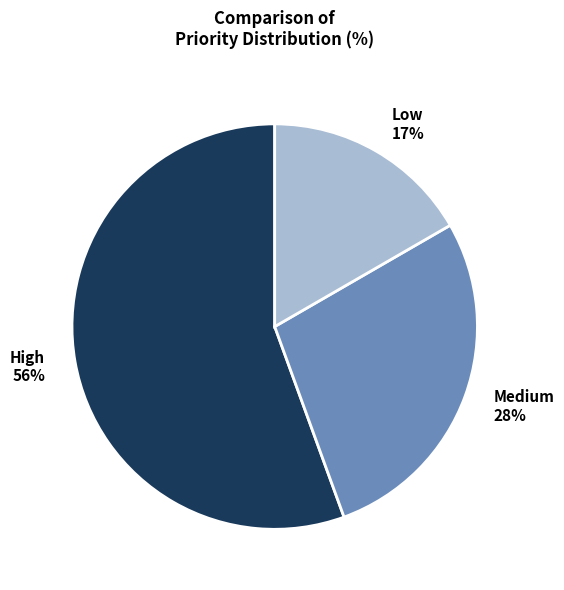

True or false: High accounts for 64% of the total.

False